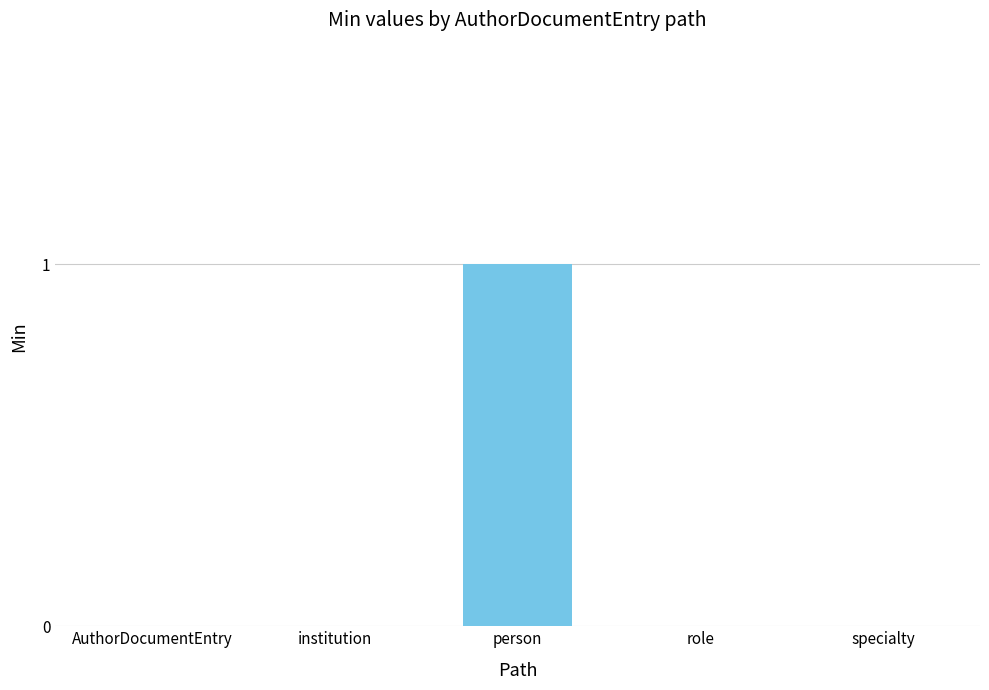

Count the number of categories in the chart.

5